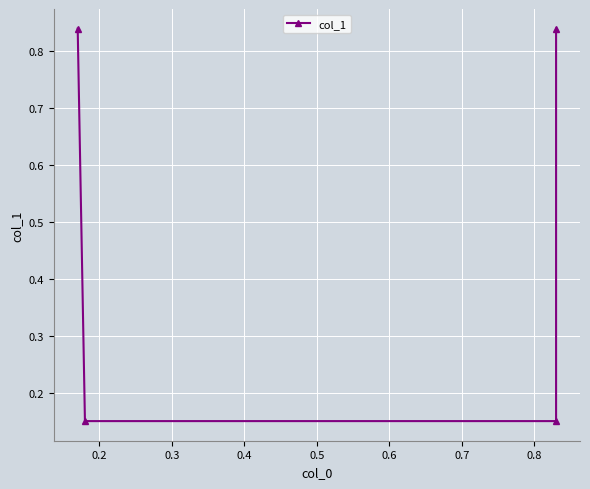

Reading left to right, transcribe all the data shown in this chart.

0.8	0.1	0.1	0.8